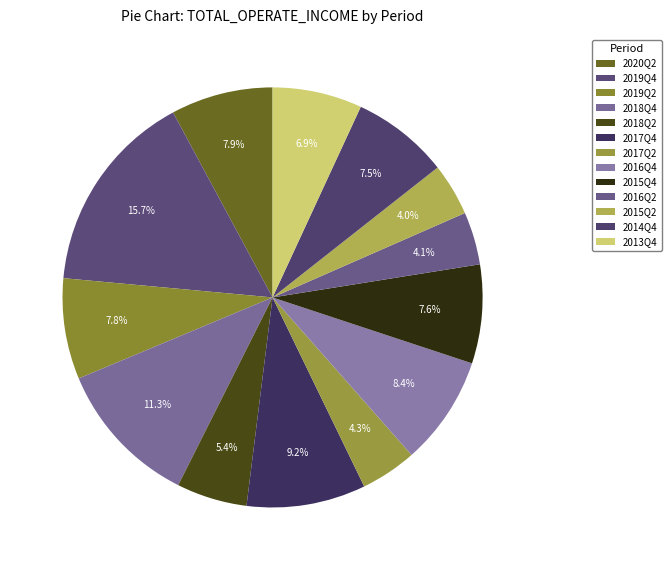

To the nearest percent, what is the difference between the largest and smallest slice percentages?

12%